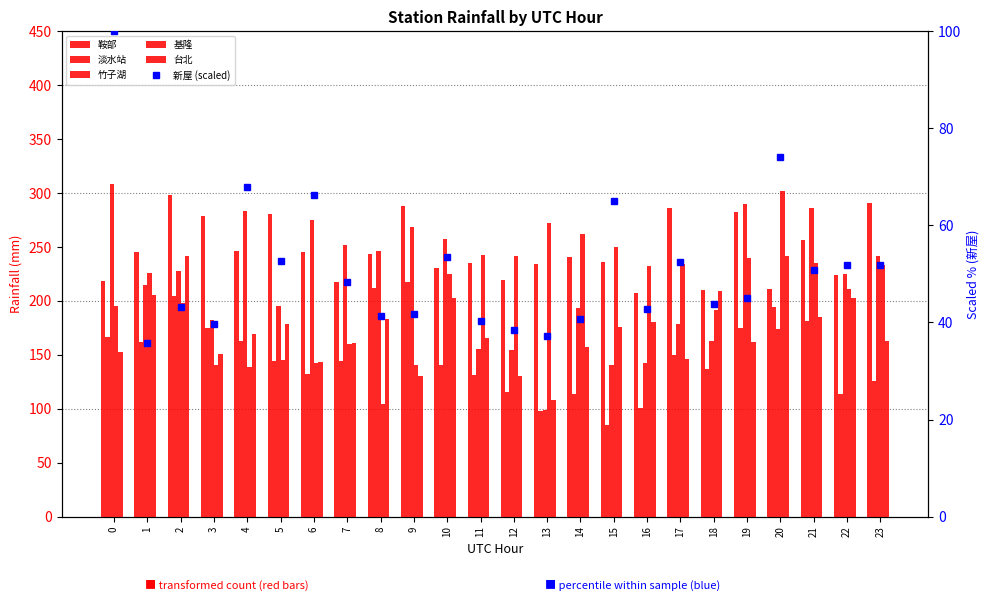

At how many categories does at least one series exceed 183?

24